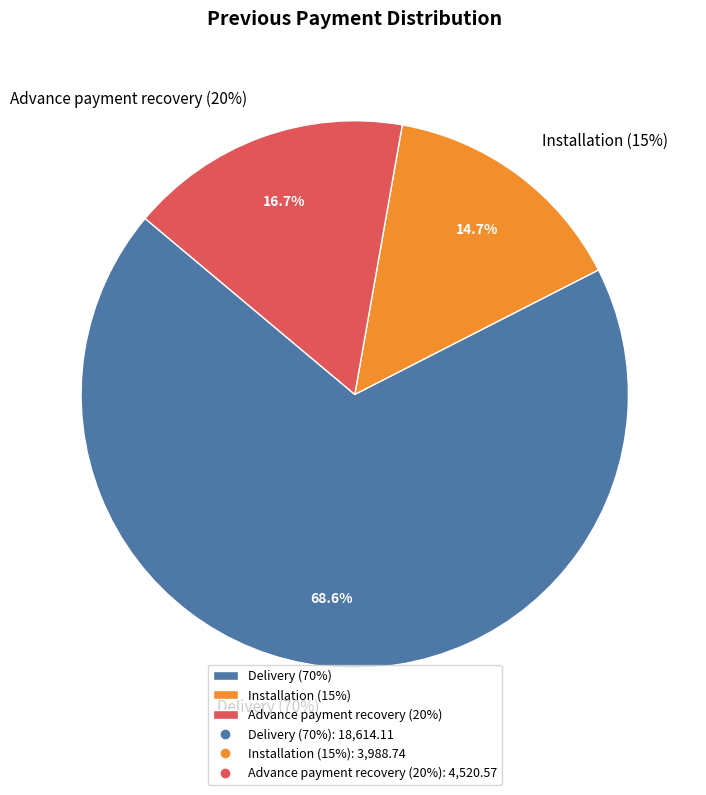

To the nearest percent, what is the average slice percentage?

33%